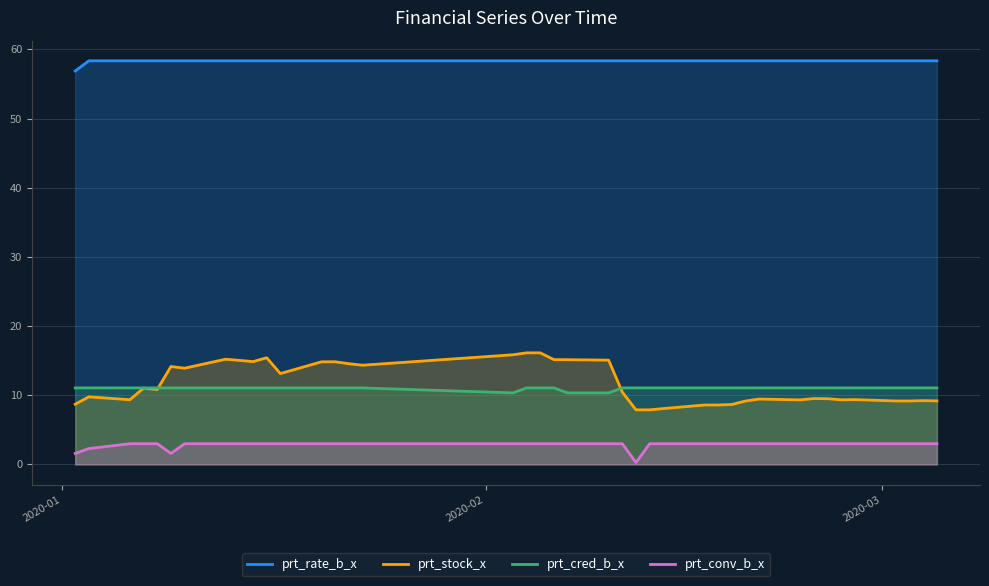

Which series has the largest total across all categories?

prt_rate_b_x